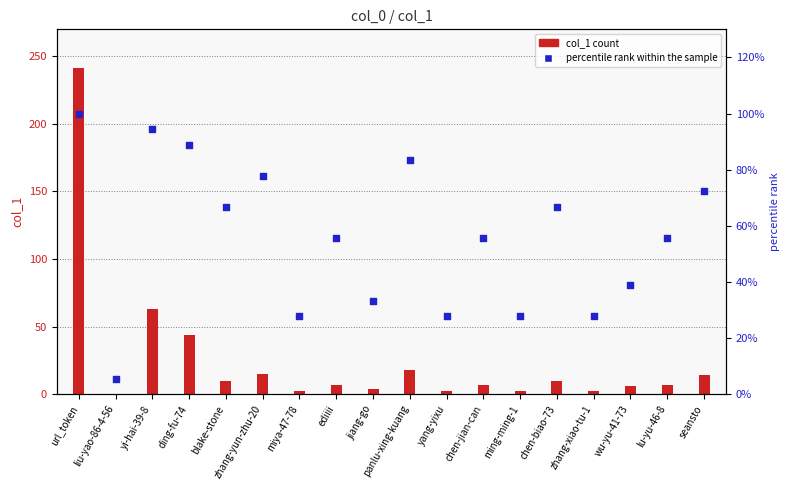

Between wu-yu-41-73 and ming-ming-1, which is larger?

wu-yu-41-73